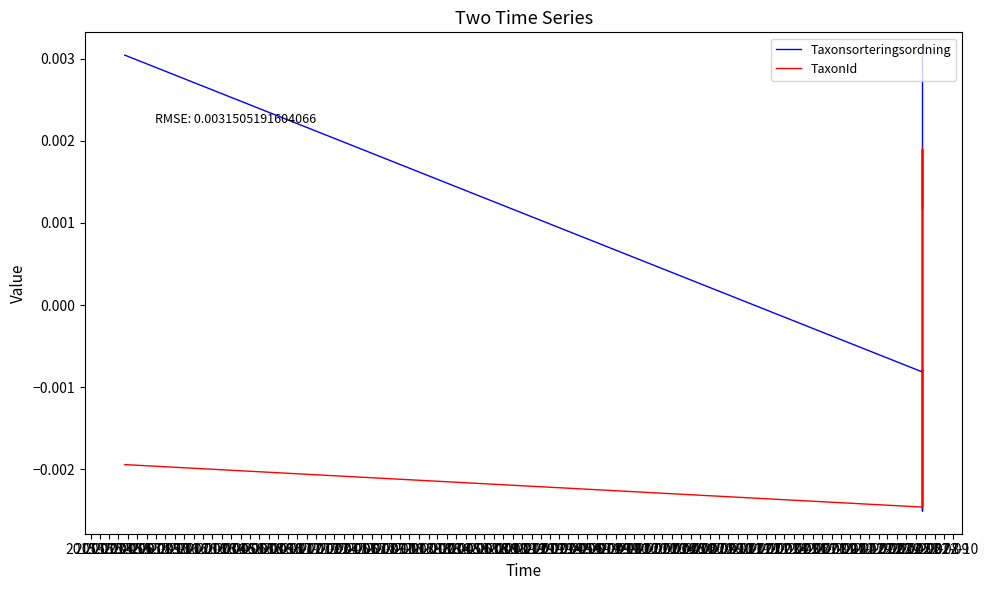

Does the chart have visible grid lines?

No